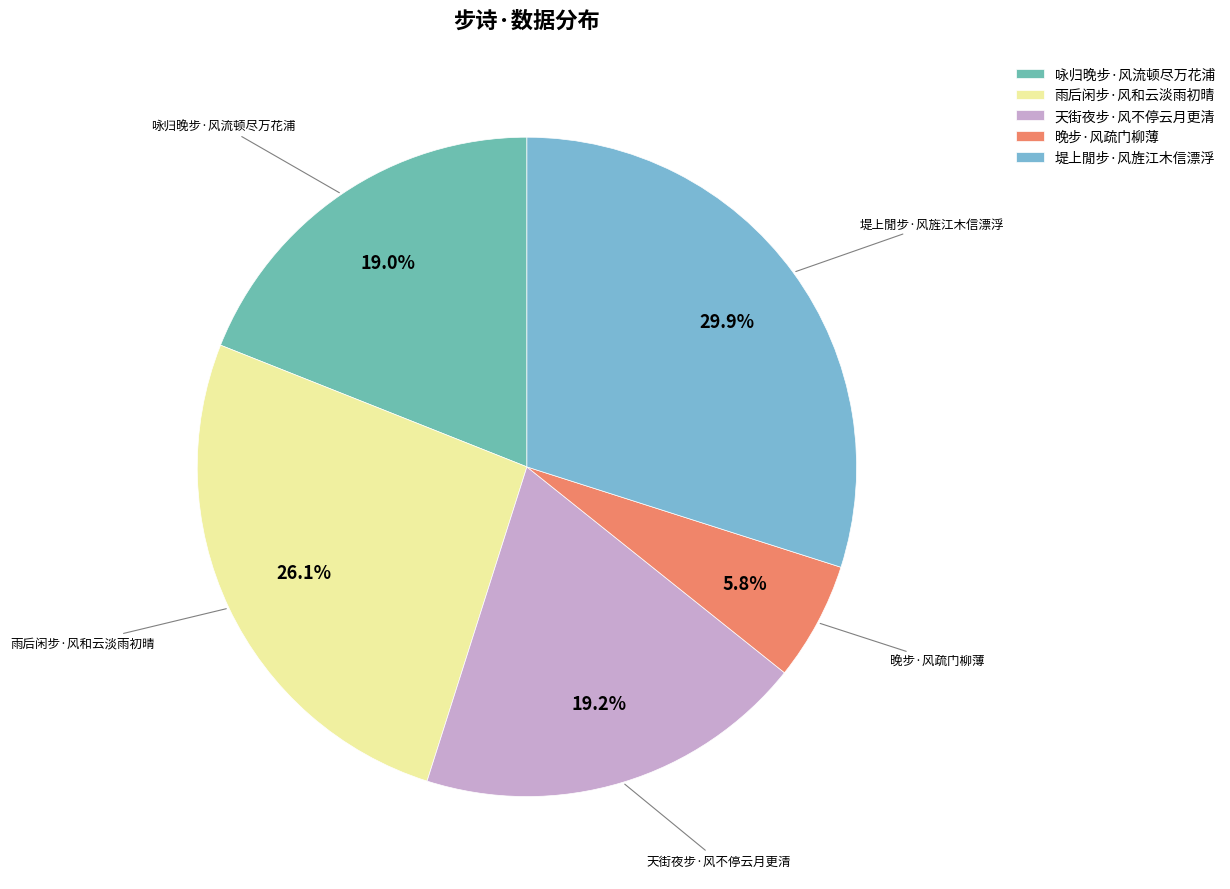

What percentage is the 天街夜步·风不停云月更清 slice, to the nearest percent?

19%